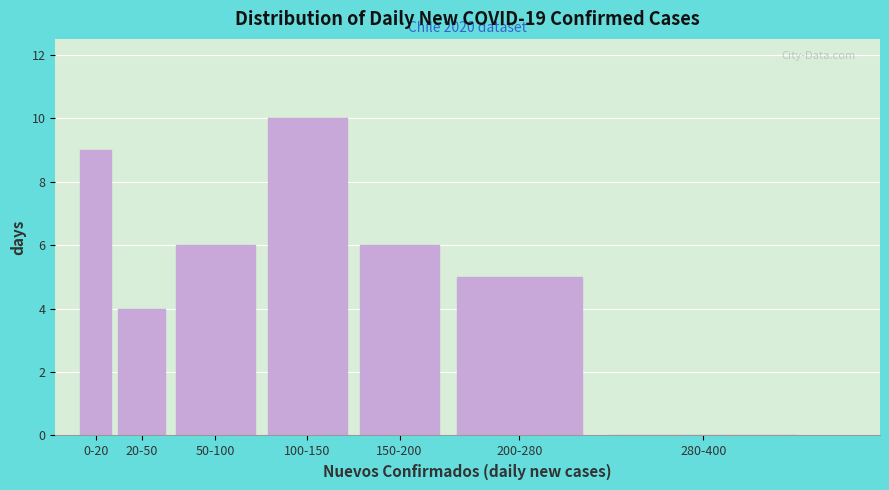

Reading right to left, list all the values displayed in this chart.

280-400=0	200-280=5	150-200=6	100-150=10	50-100=6	20-50=4	0-20=9